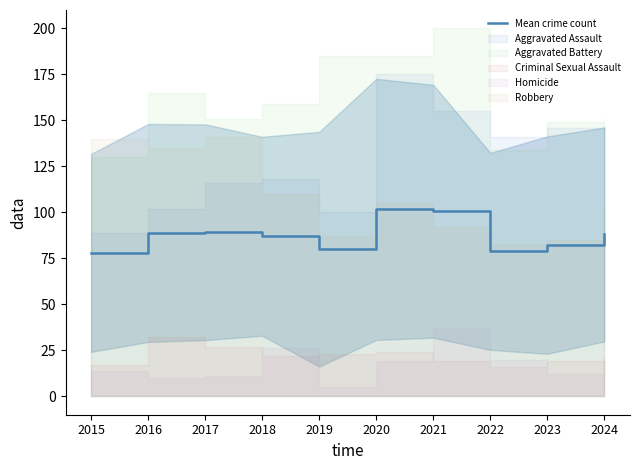

Rank the categories by value from lowest to highest.

2015, 2022, 2019, 2023, 2018, 2024, 2016, 2017, 2021, 2020